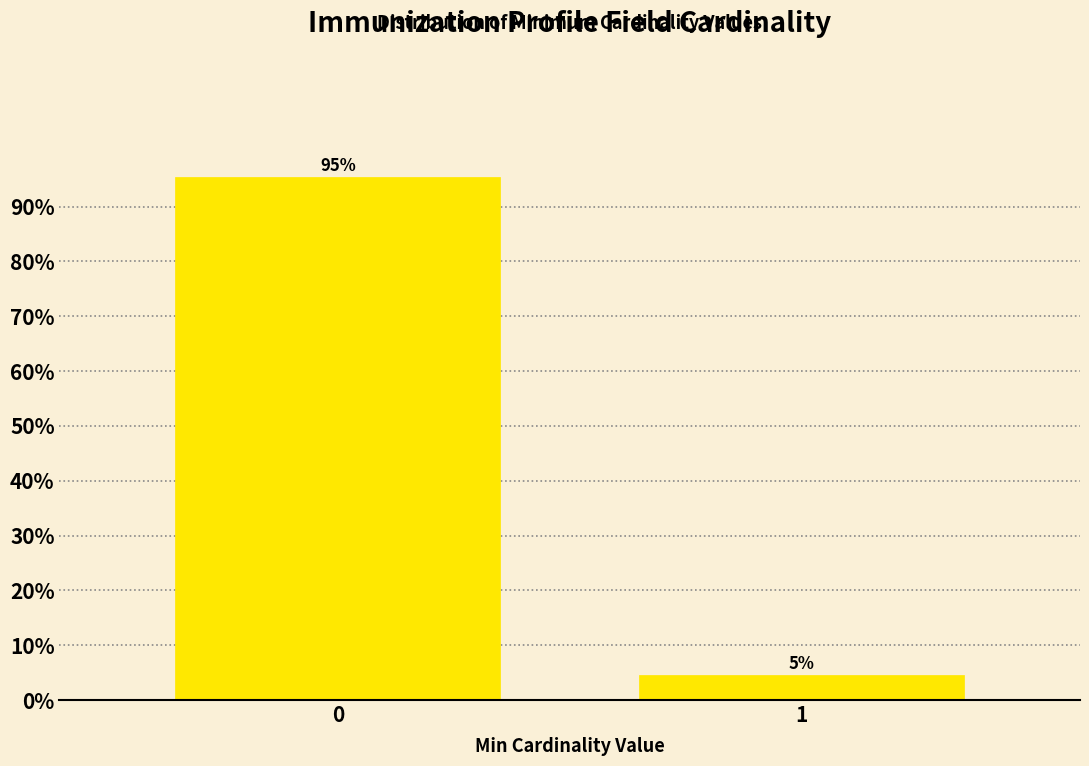

What is the value of the 1st bar from the left?

95.5